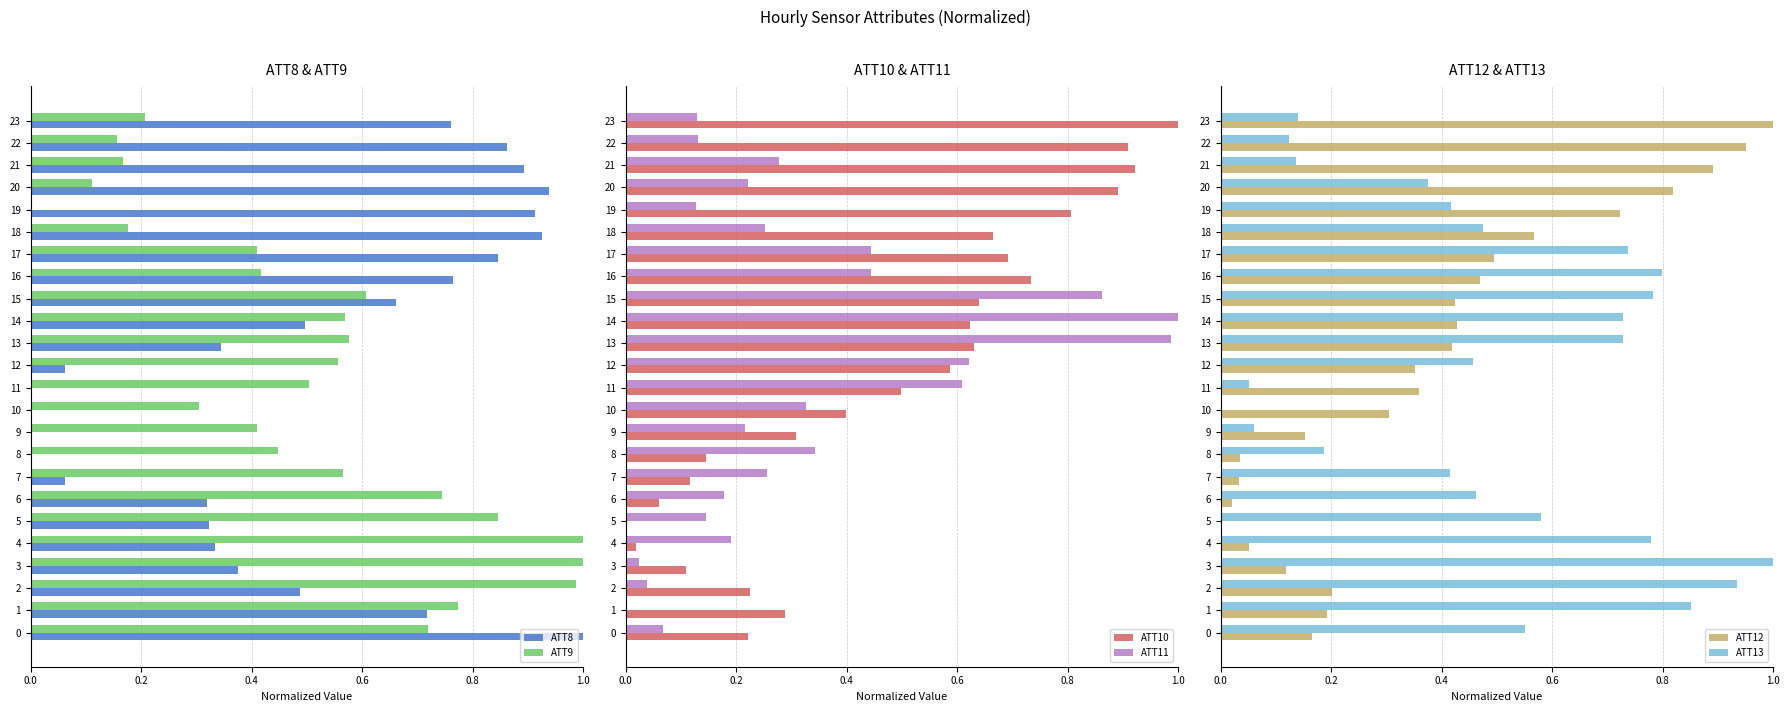

Where is ATT13 nearest to the value 0?

10